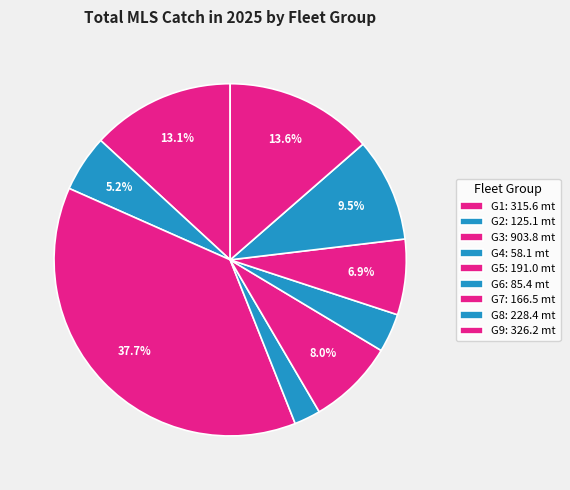

How many segments does this pie chart have?

9